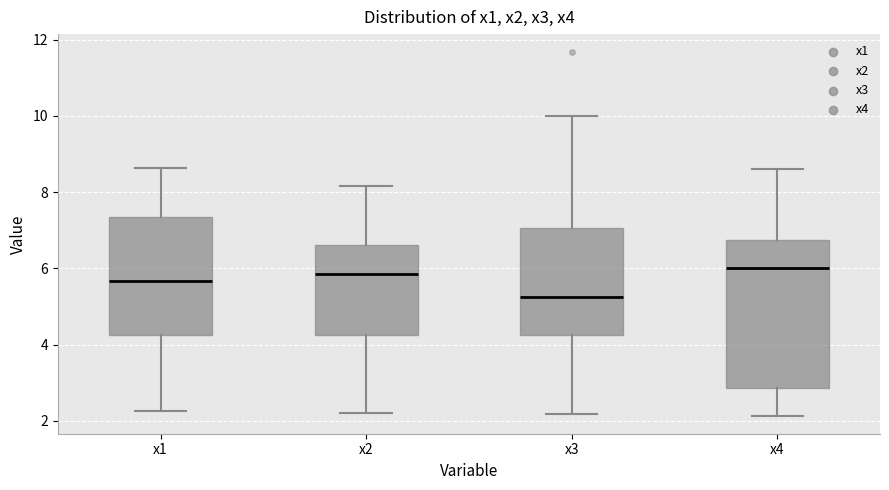

Reading left to right, read every box against the y-axis: the position of its median line, the range the box covers, and the ends of its whiskers. The values are not printed on the chart, so give them approximately, as read against the axis.

x1: median 5.6, box 4.2 to 7.4, whiskers 2.2 to 8.6
x2: median 5.8, box 4.2 to 6.6, whiskers 2.2 to 8.2
x3: median 5.2, box 4.2 to 7.0, whiskers 2.2 to 10.0
x4: median 6.0, box 2.8 to 6.8, whiskers 2.2 to 8.6